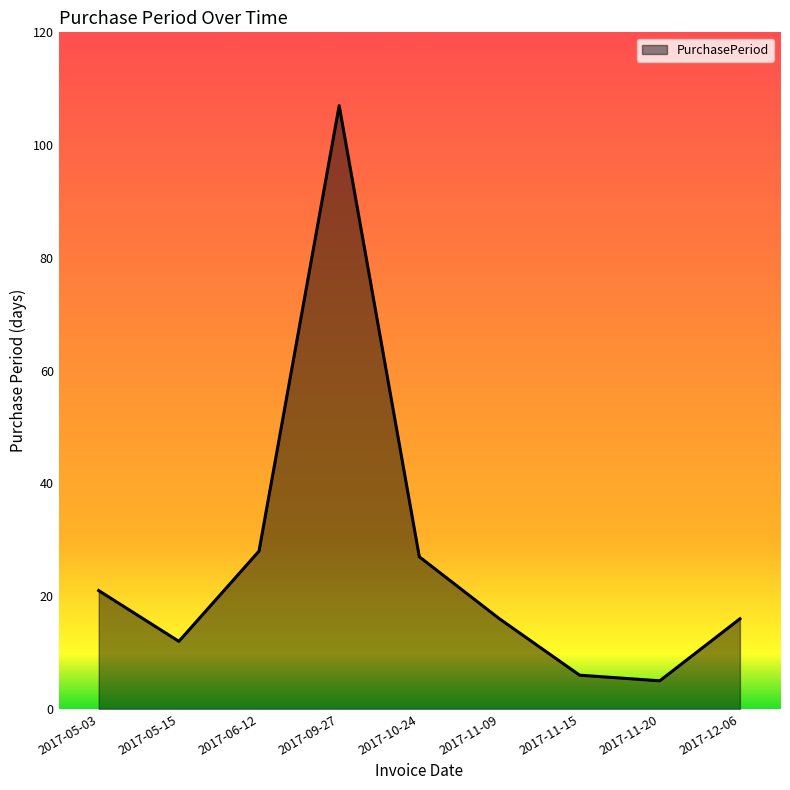

The value at 2017-05-03 is 21. True or false?

True